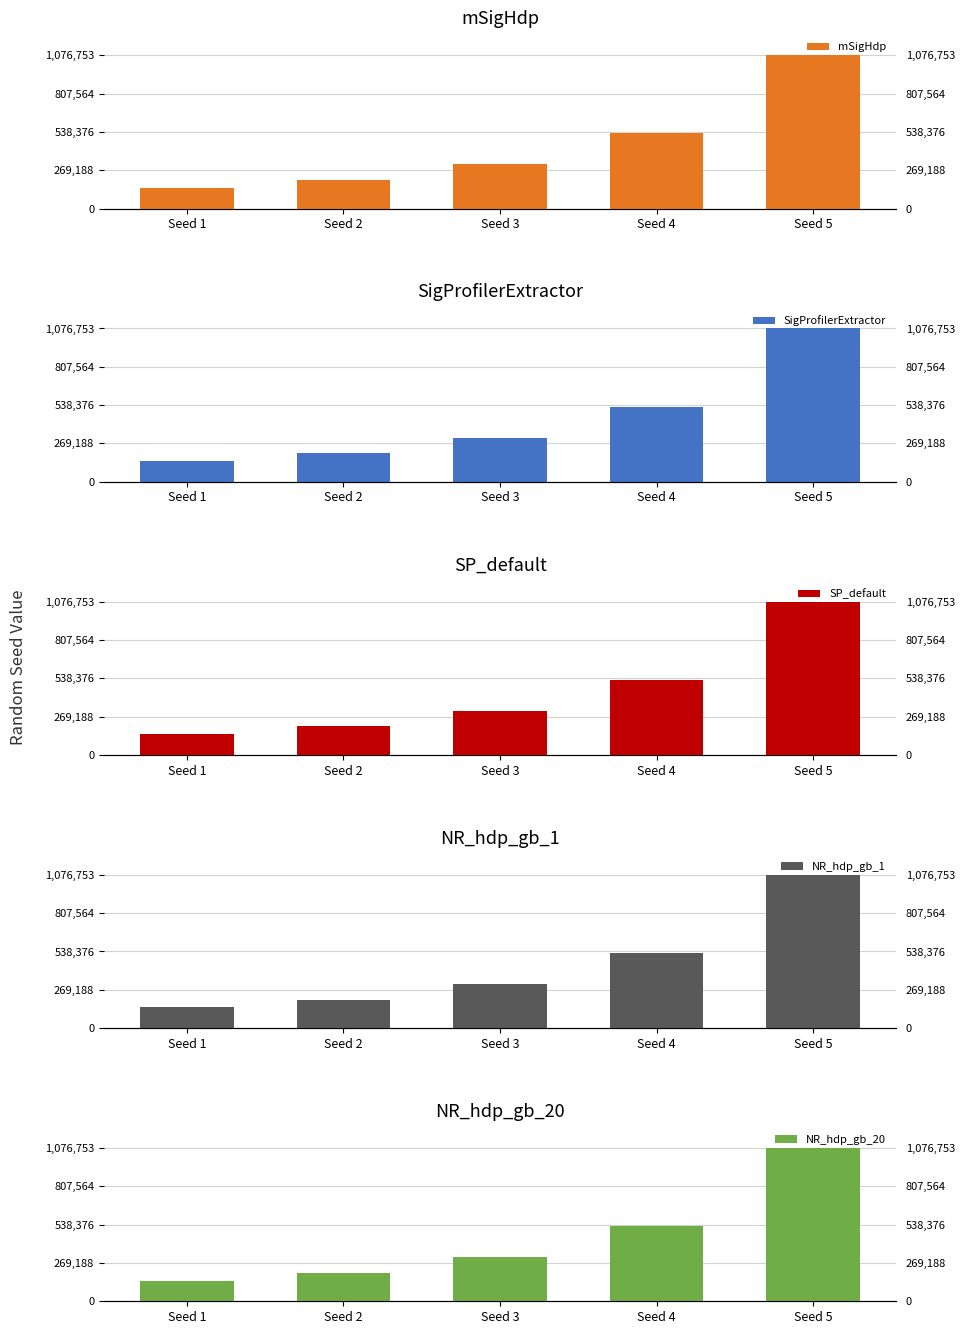

What is the sum of the mSigHdp values at Seed 5 and Seed 1?

1222632